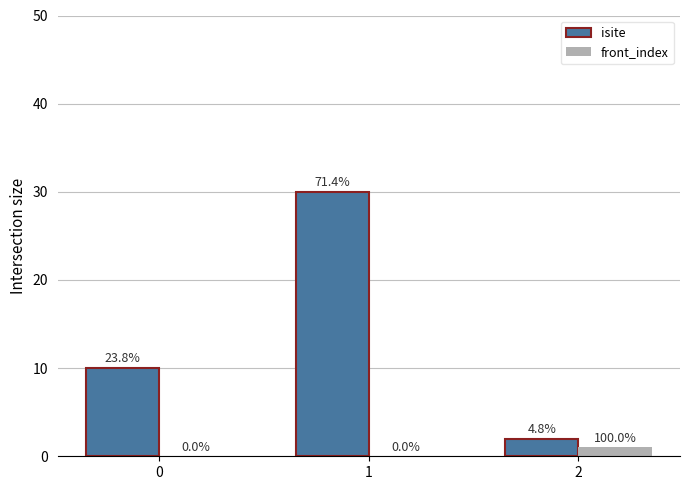

The value of isite at 0 is 16. True or false?

False